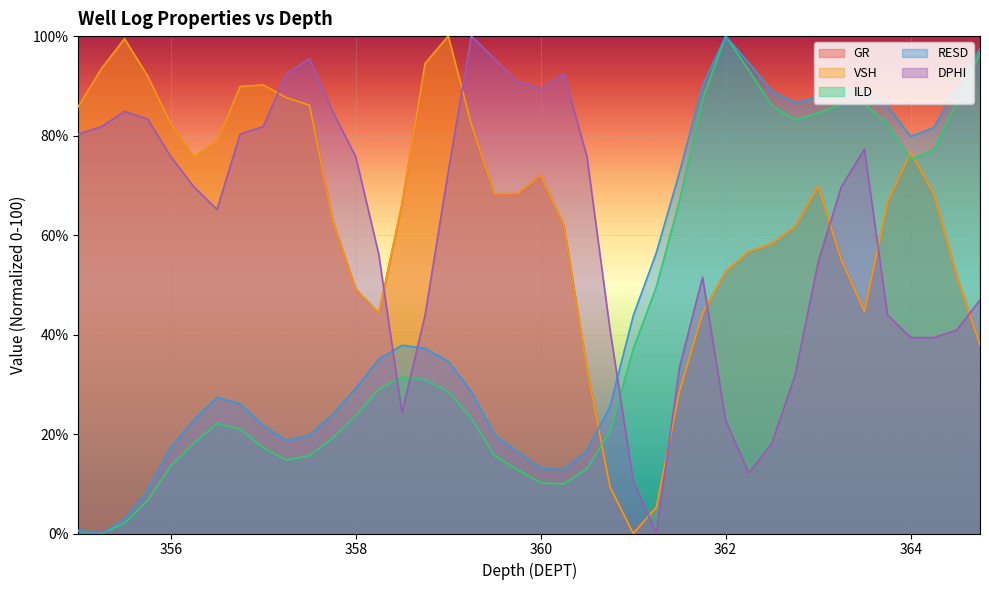

How many positive values does the ILD series have?

39